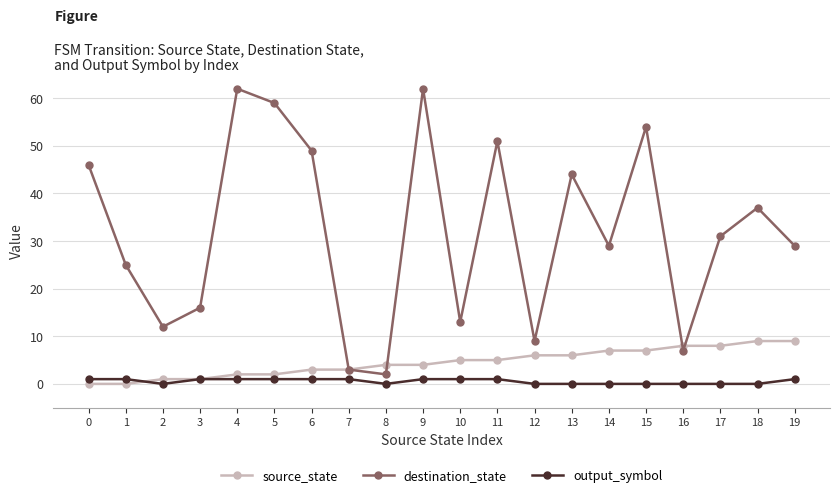

The value of output_symbol at 17 is 0. True or false?

True